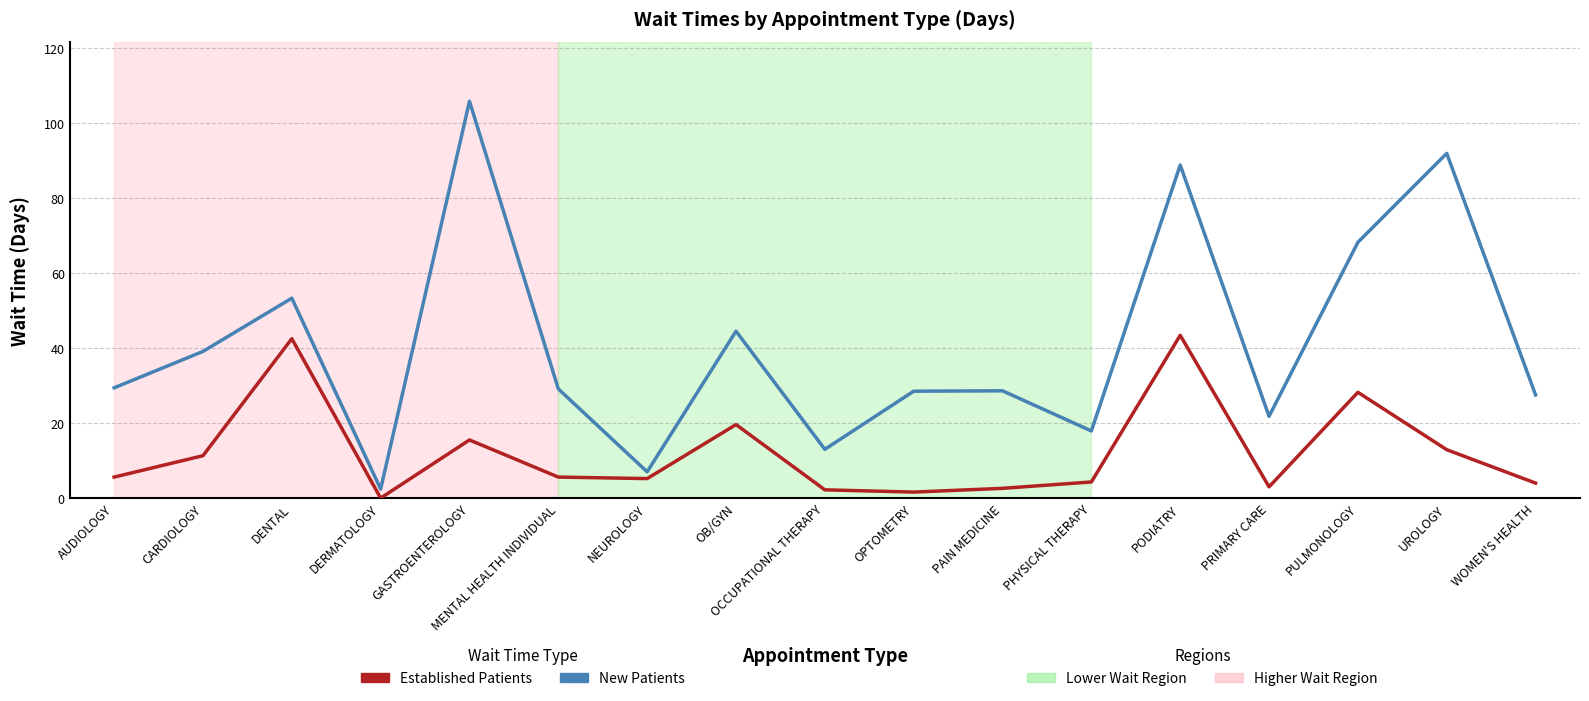

What position from the right is AUDIOLOGY?

17